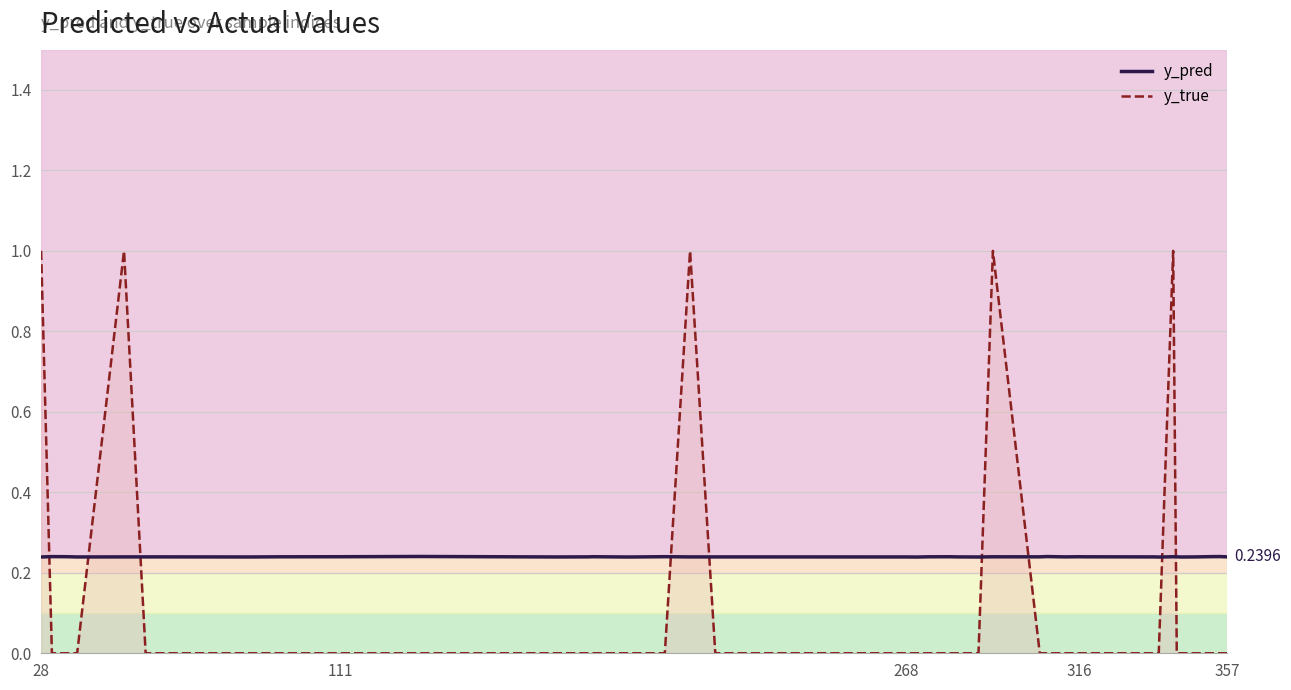

How many values in the y_true series exceed 0?

5